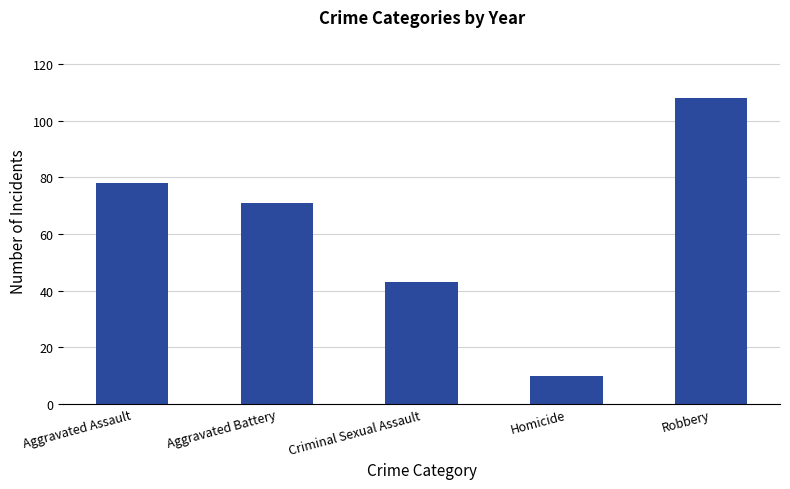

What is the average value?

62